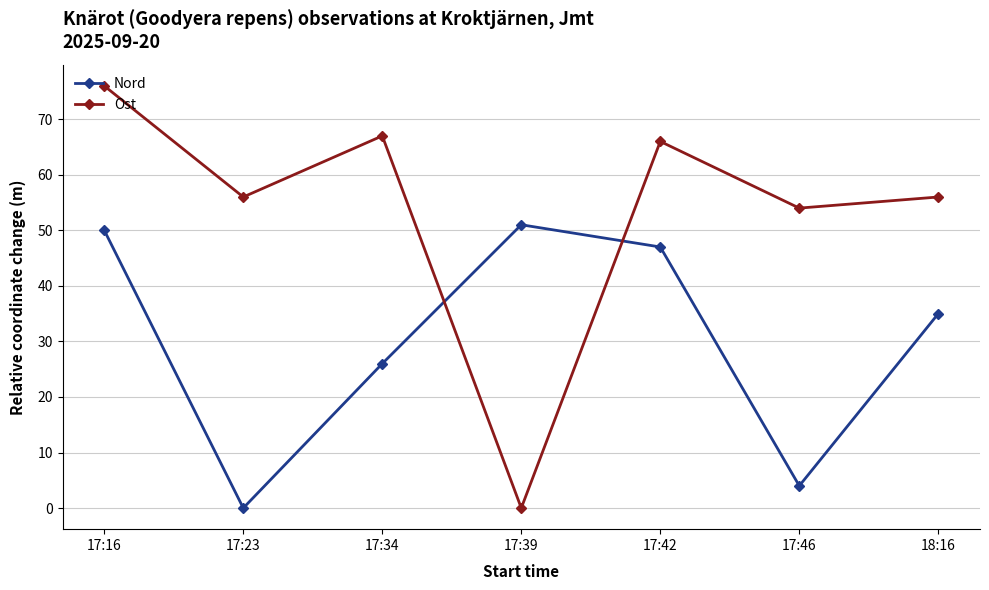

How many data points does each series have?

7